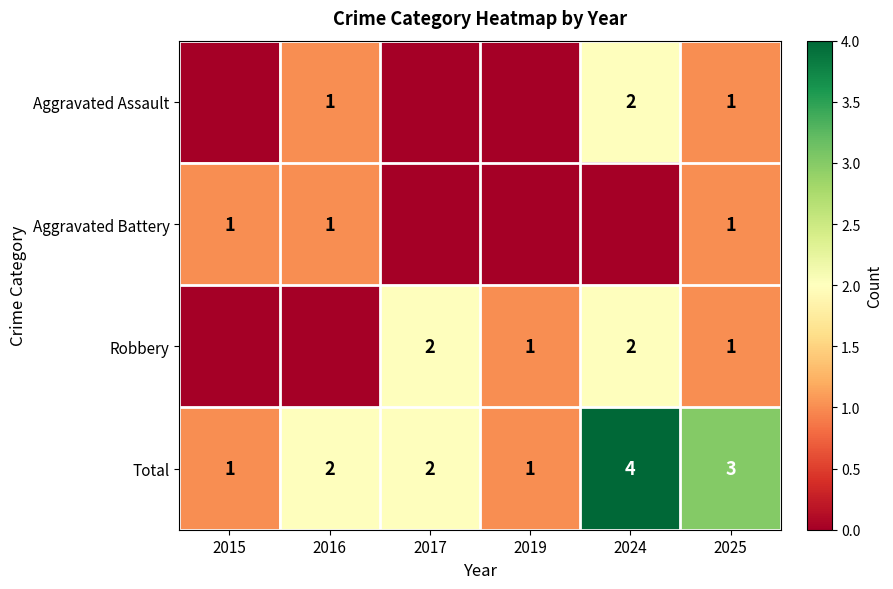

What is the difference between the maximum and second lowest values in the Total series?

3